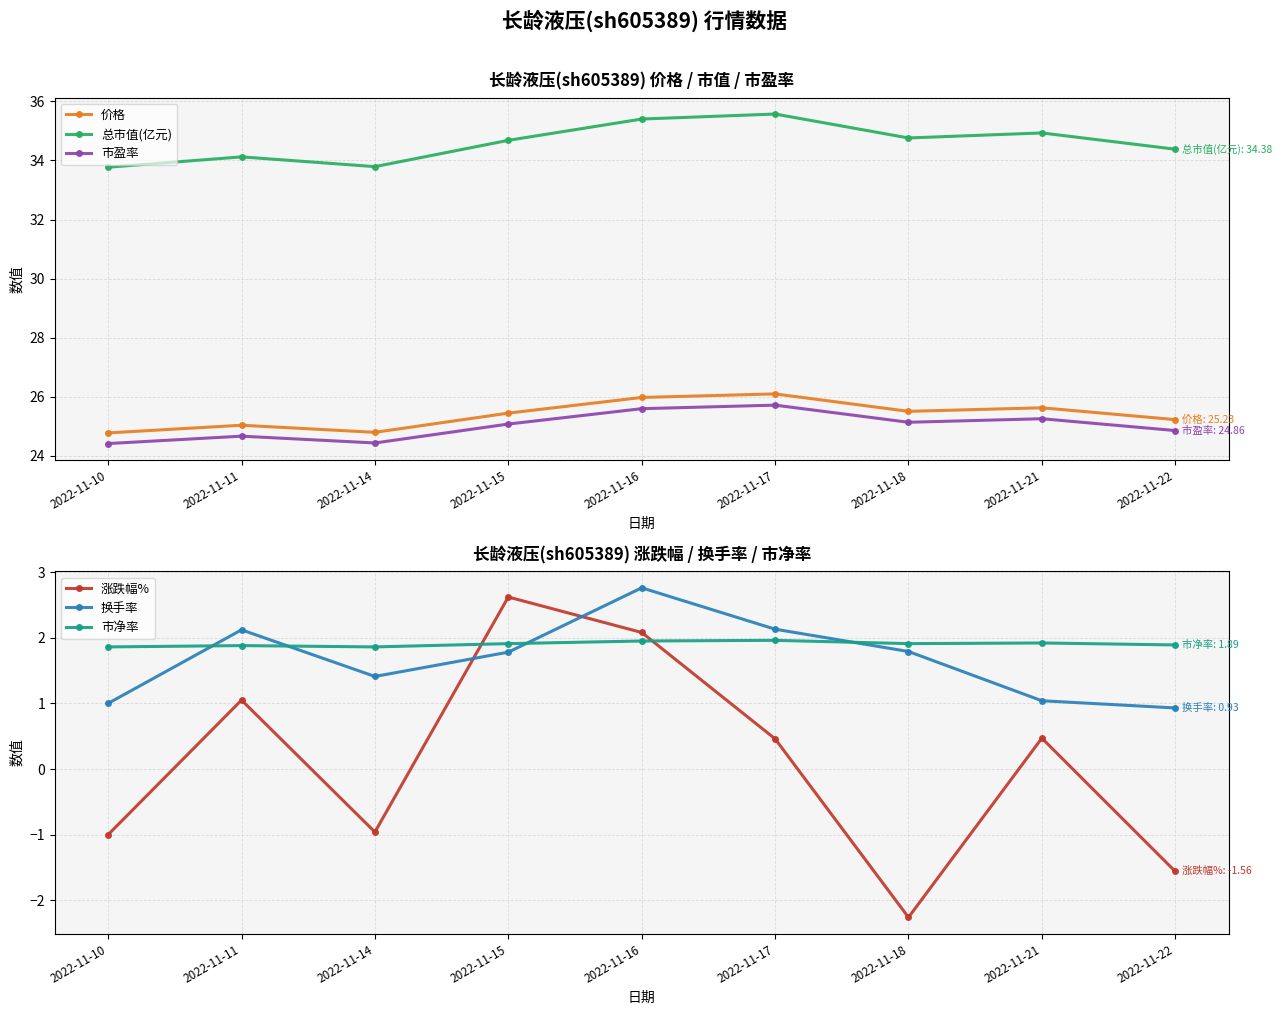

Reading left to right, what are all the values shown in this chart?

价格: 24.8	25.0	24.8	25.4	26.0	26.1	25.5	25.6	25.2
总市值(亿元): 33.8	34.1	33.8	34.7	35.4	35.6	34.8	34.9	34.4
市盈率: 24.4	24.7	24.4	25.1	25.6	25.7	25.1	25.3	24.9
涨跌幅%: -1.0	1.1	-1.0	2.6	2.1	0.5	-2.3	0.5	-1.6
换手率: 1.0	2.1	1.4	1.8	2.8	2.1	1.8	1.0	0.9
市净率: 1.9	1.9	1.9	1.9	1.9	2.0	1.9	1.9	1.9